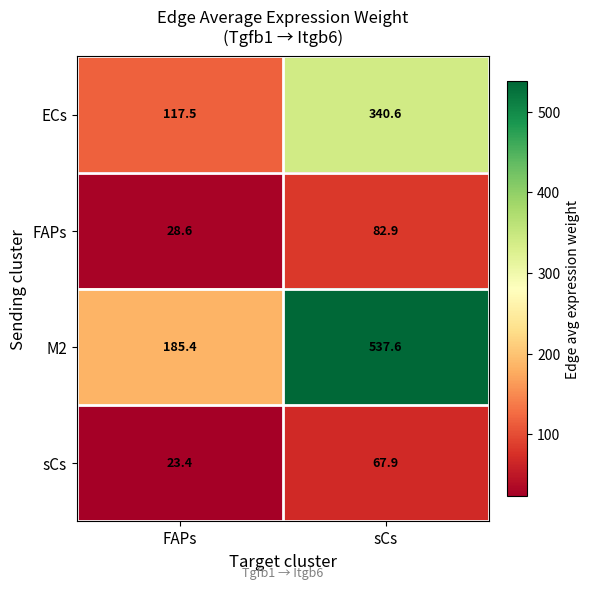

At which label is sCs closest to 45?

FAPs